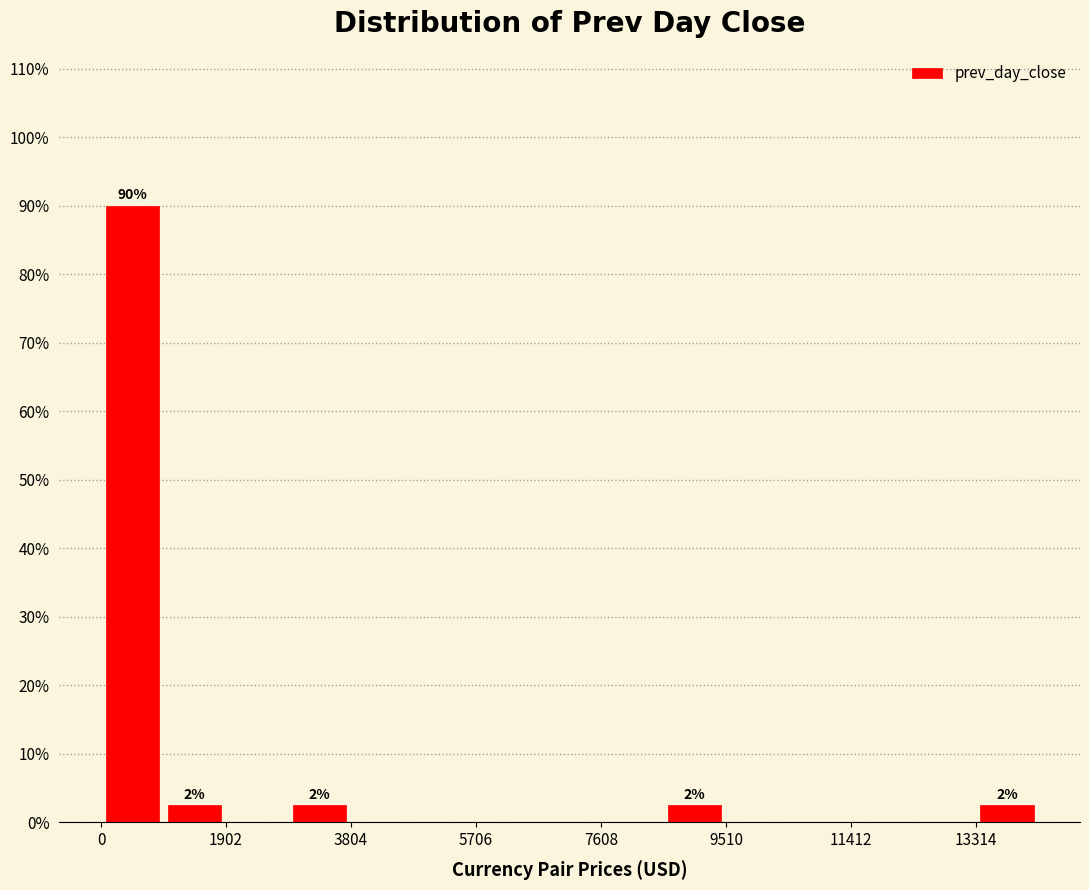

Over which range of the x-axis is the bar tallest?

0 to 1000